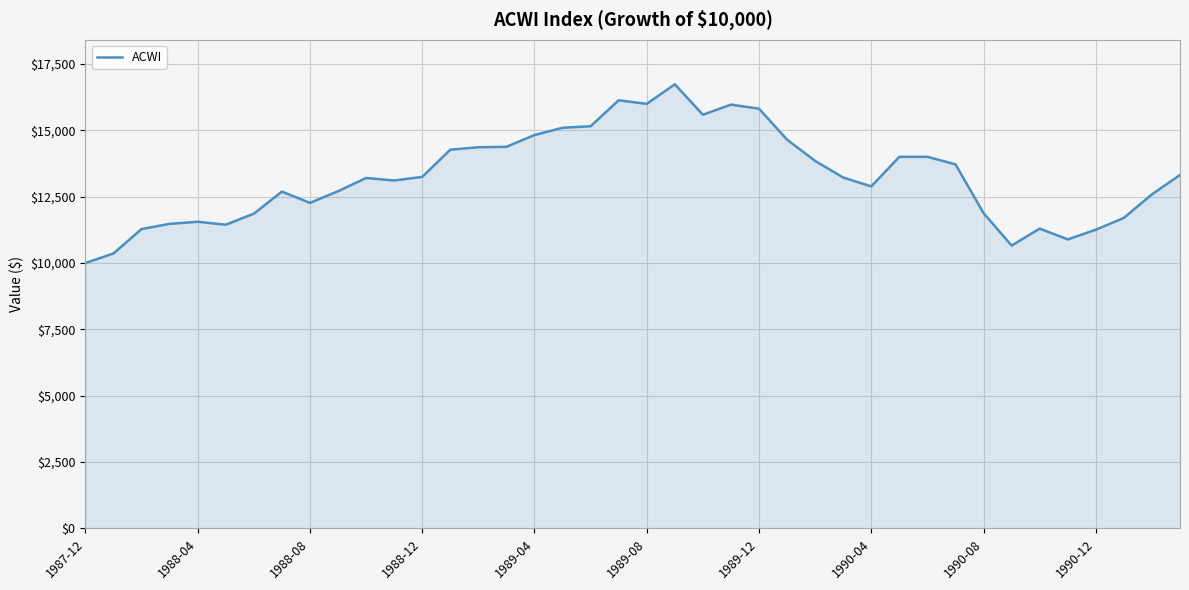

What is the maximum value shown in the chart?

16736.5